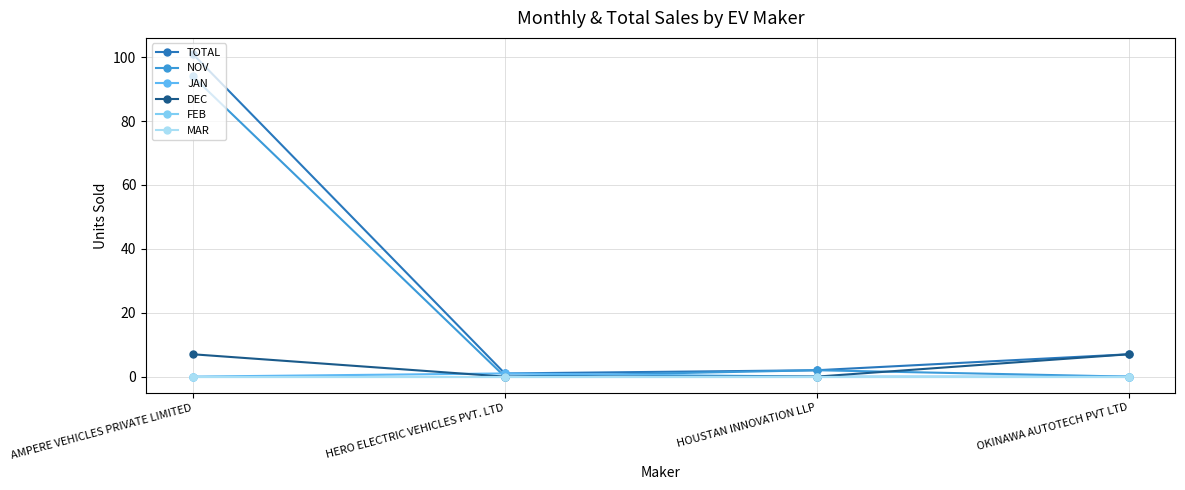

How many lines are shown in the chart?

6